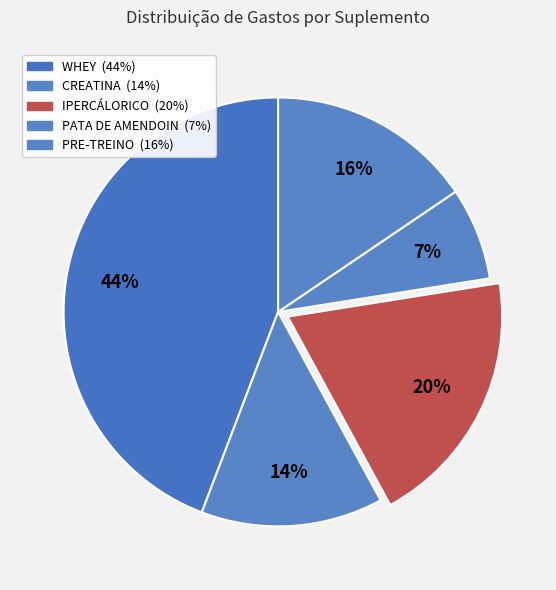

Which category has the biggest portion of the pie?

WHEY